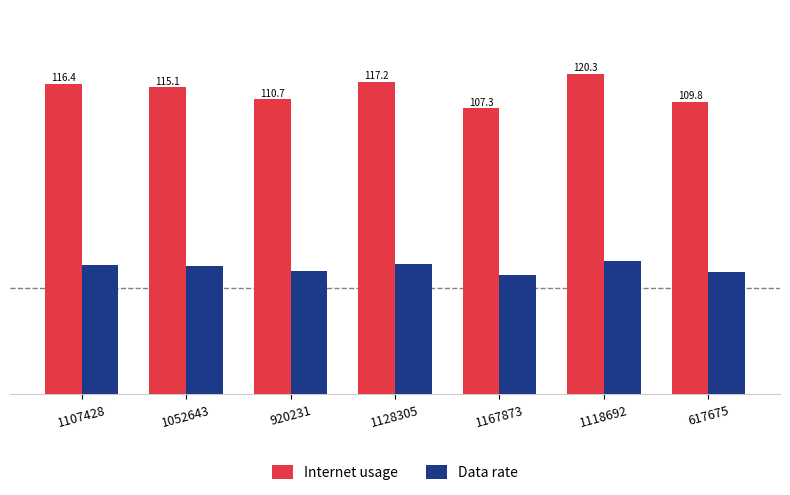

Which series has the largest range (max minus min)?

Internet usage